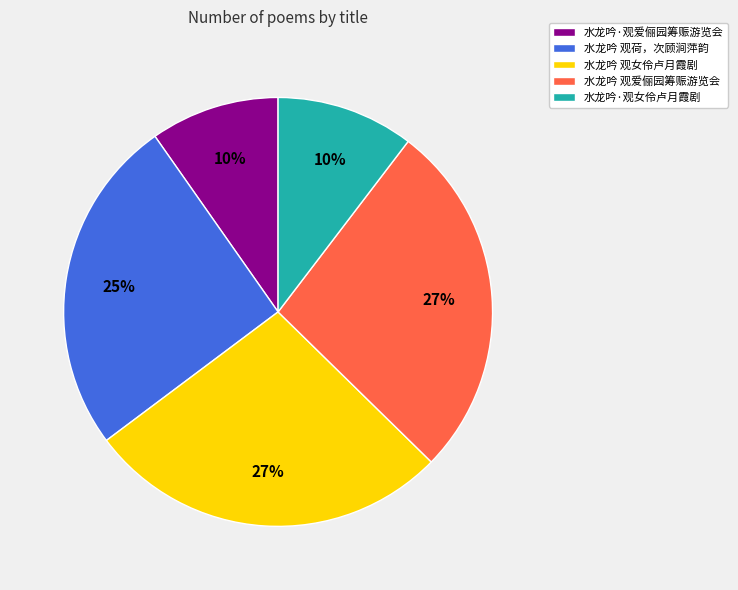

Does 水龙吟 观爱俪园筹赈游览会 represent more than half of the total?

No